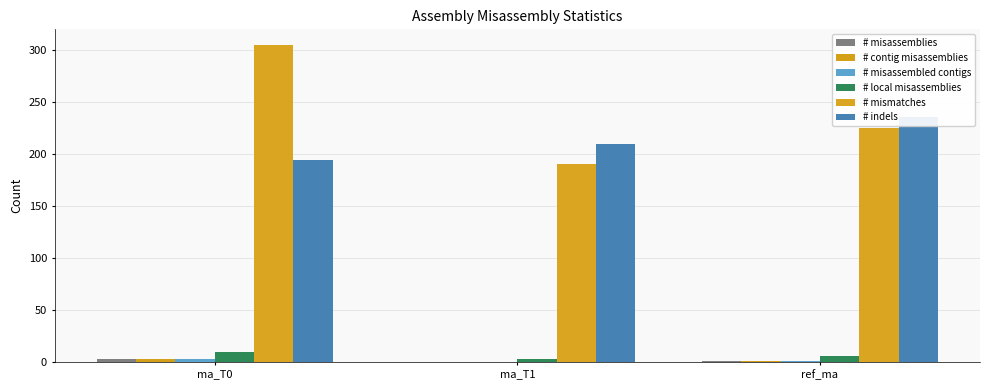

How many values in # misassemblies are above zero?

2